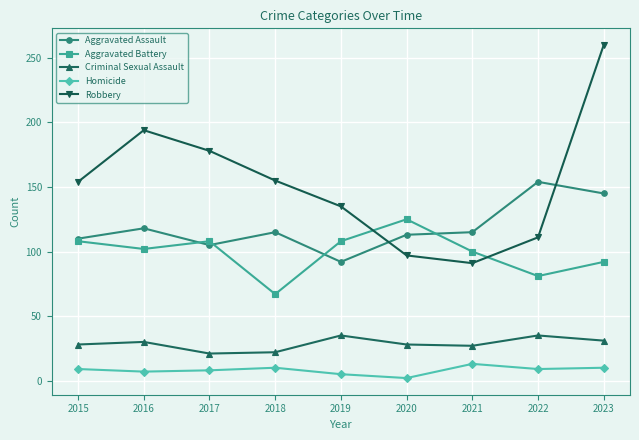

What is the value of the Aggravated Assault point at the 1st from the left?

110